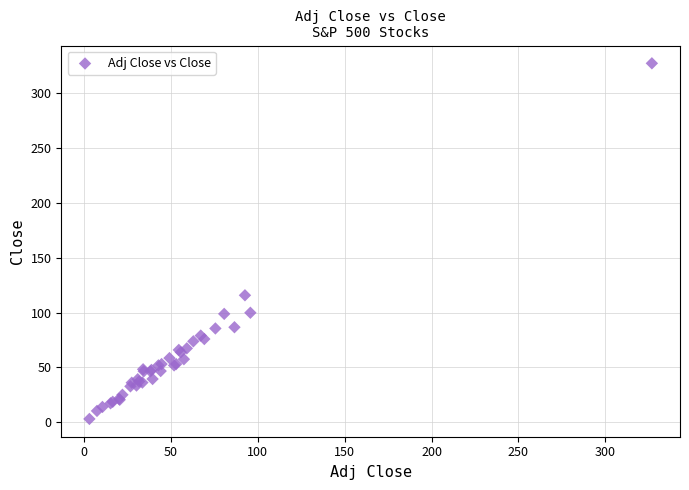

What Y value in the scatter plot is closest to 164?

115.7